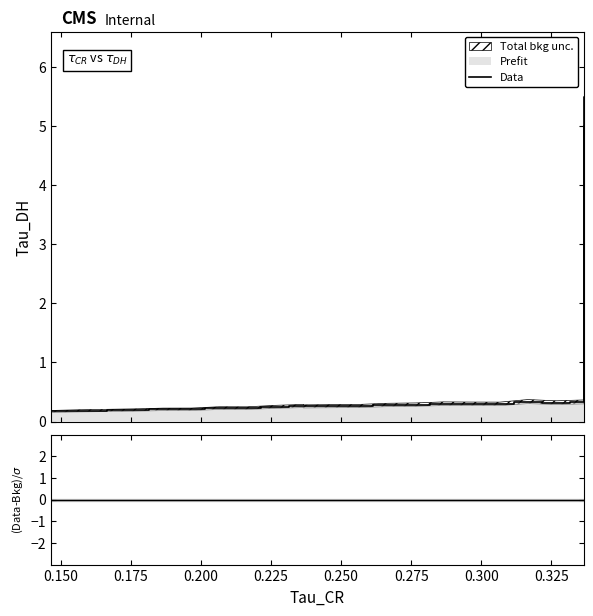

What is the difference between the second highest and second lowest values?

0.2